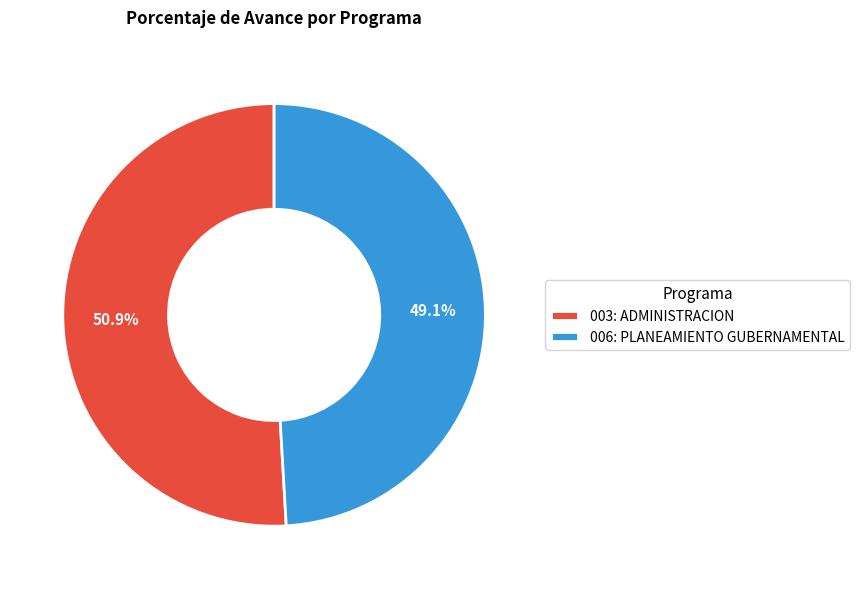

What percentage is the 003: ADMINISTRACION slice, to the nearest percent?

51%